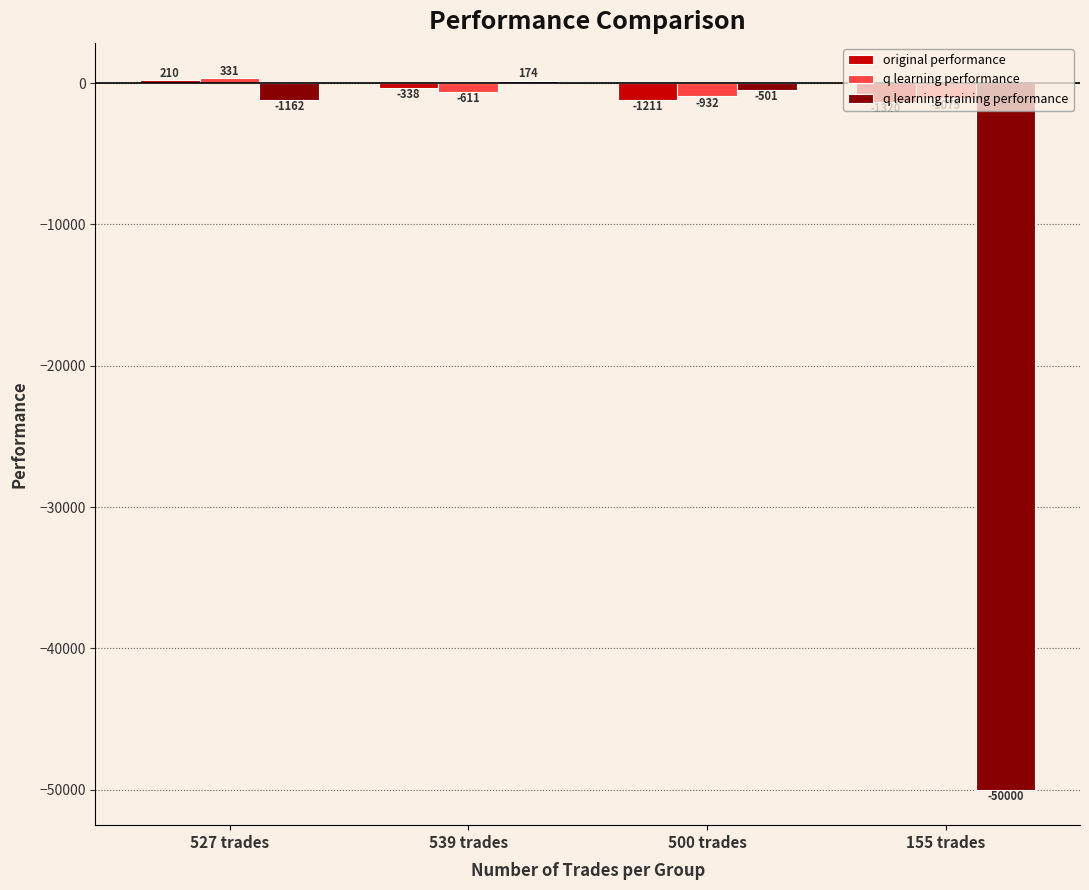

How many data points in q learning training performance are less than -501?

3